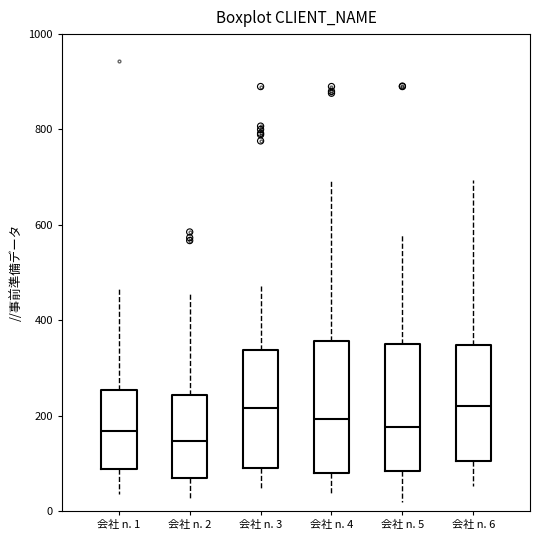

Where is the upper edge of the box for 会社 n. 2 on the y-axis? The values are not printed on the chart, so give them approximately, as read against the axis.

240